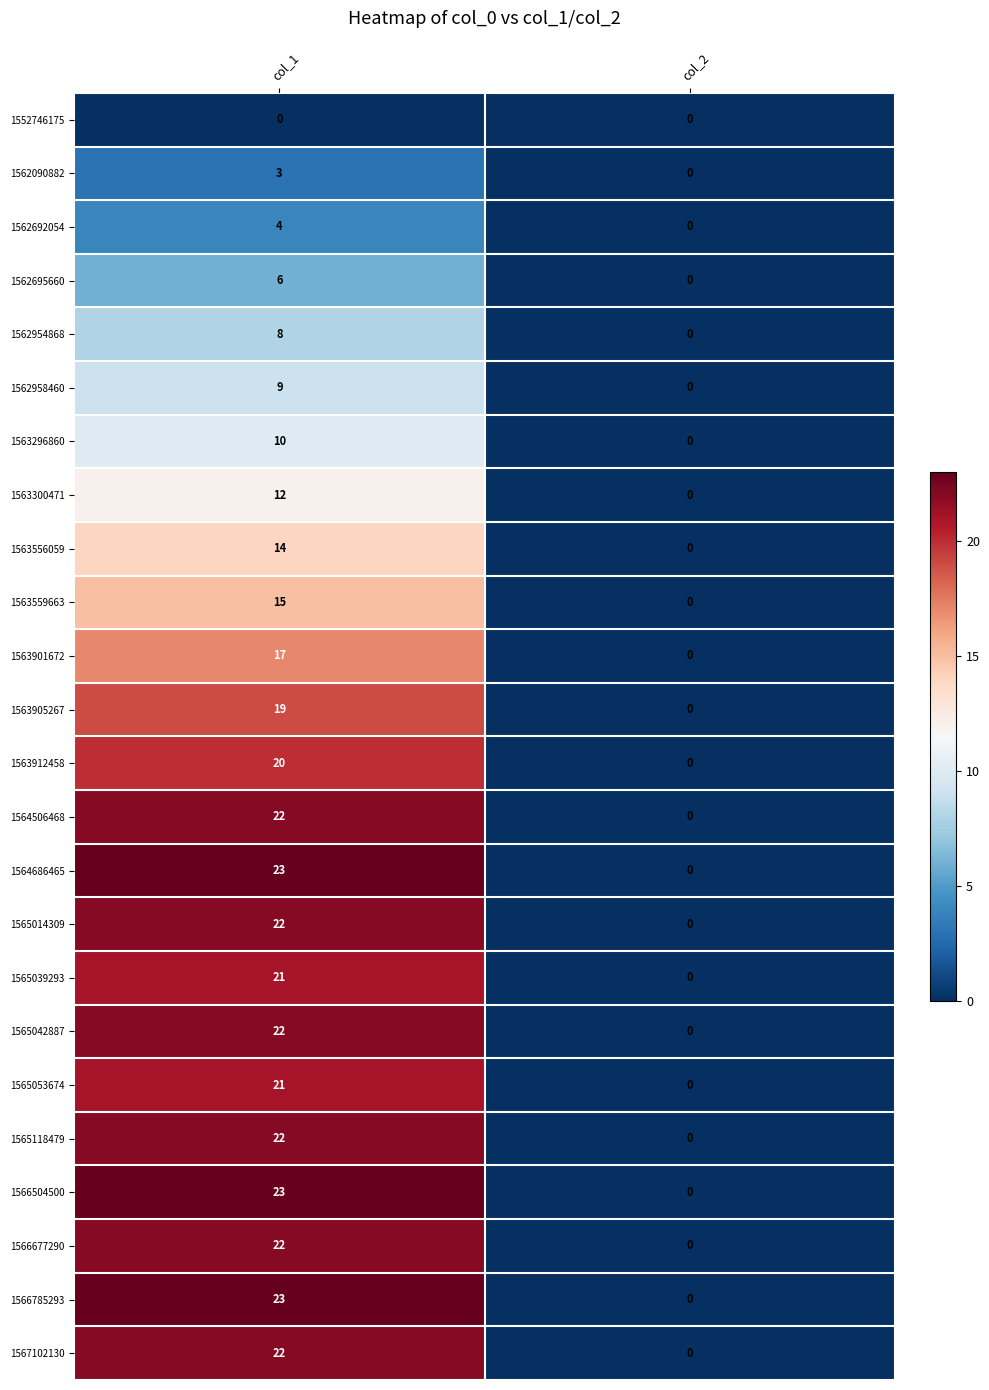

At which category is the sum across all series the highest?

col_1